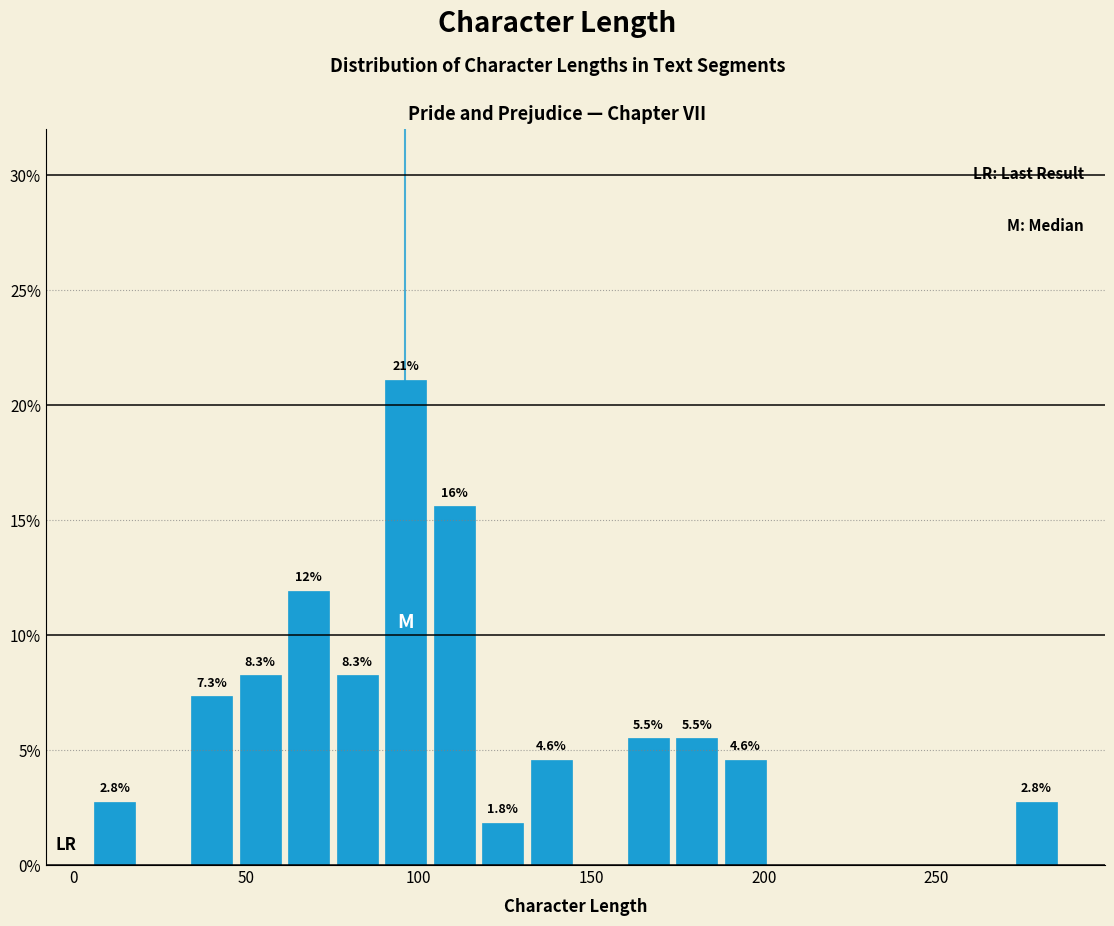

Around what value on the x-axis is the tallest bar? Give the approximate position of its centre, as read against the axis.

95